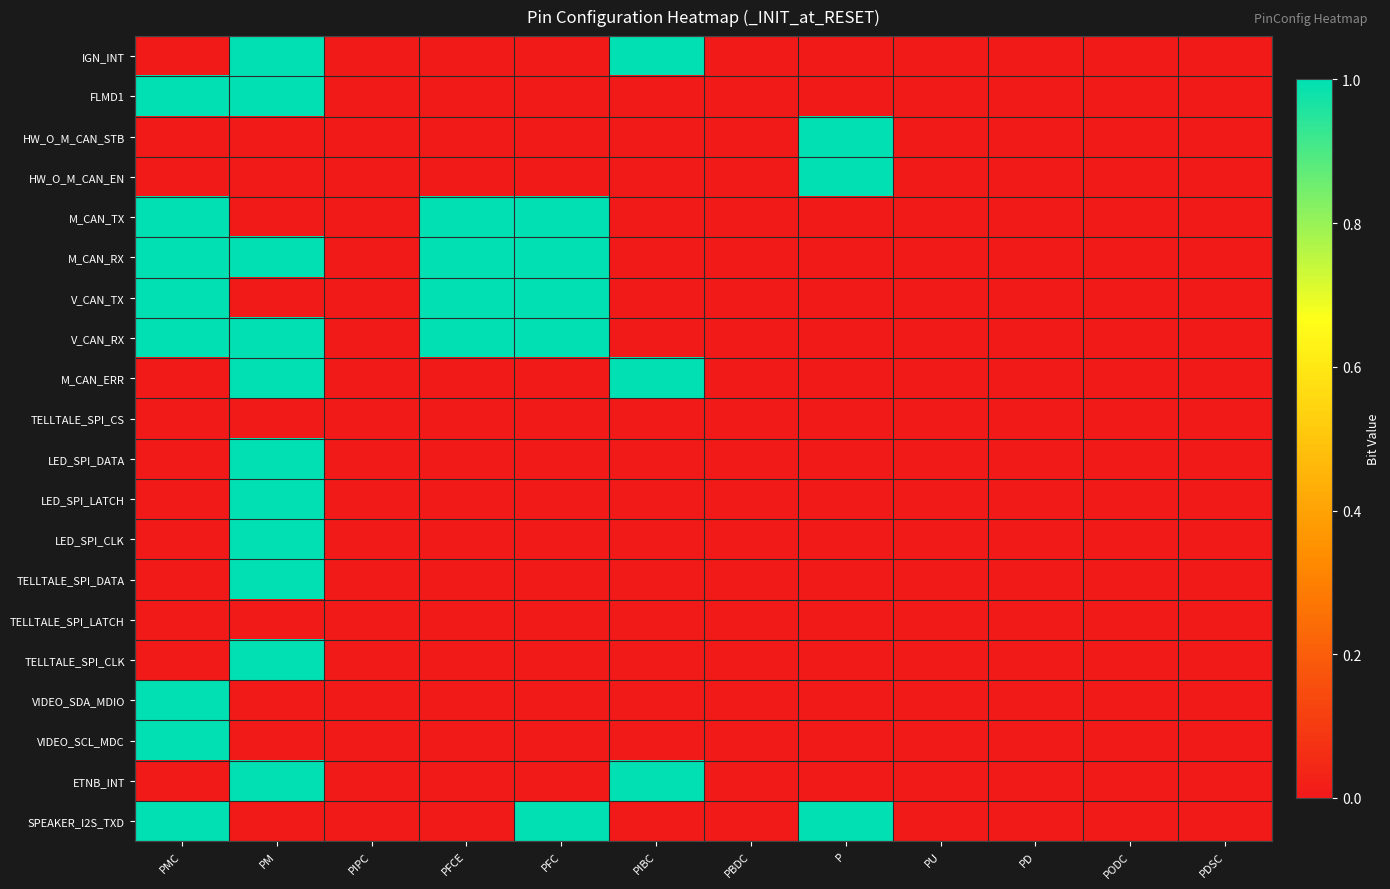

What is the total value across all series at PM?

11